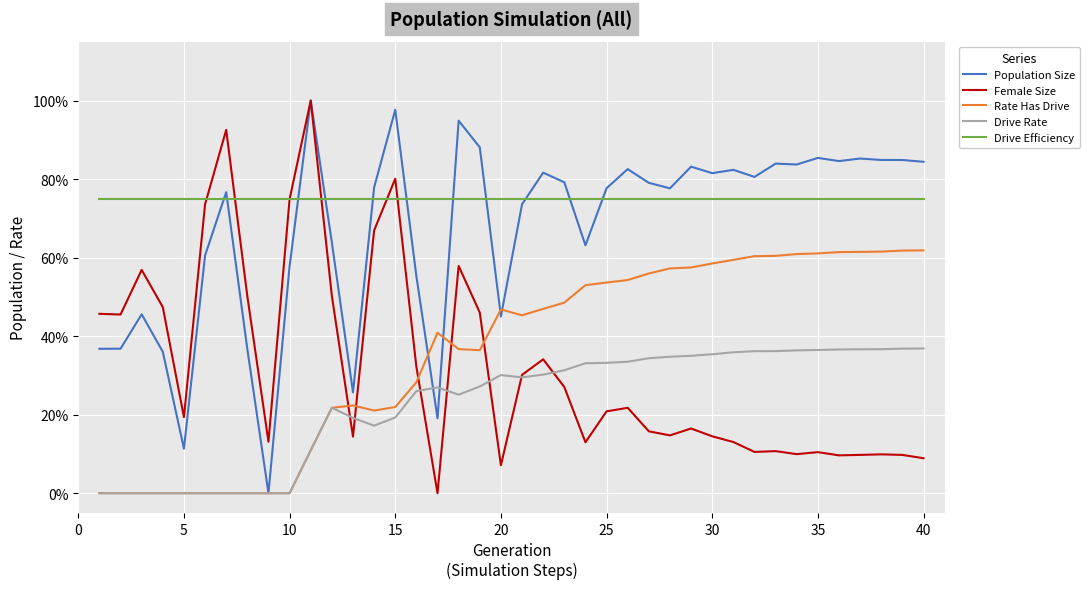

Does the chart have visible grid lines?

Yes